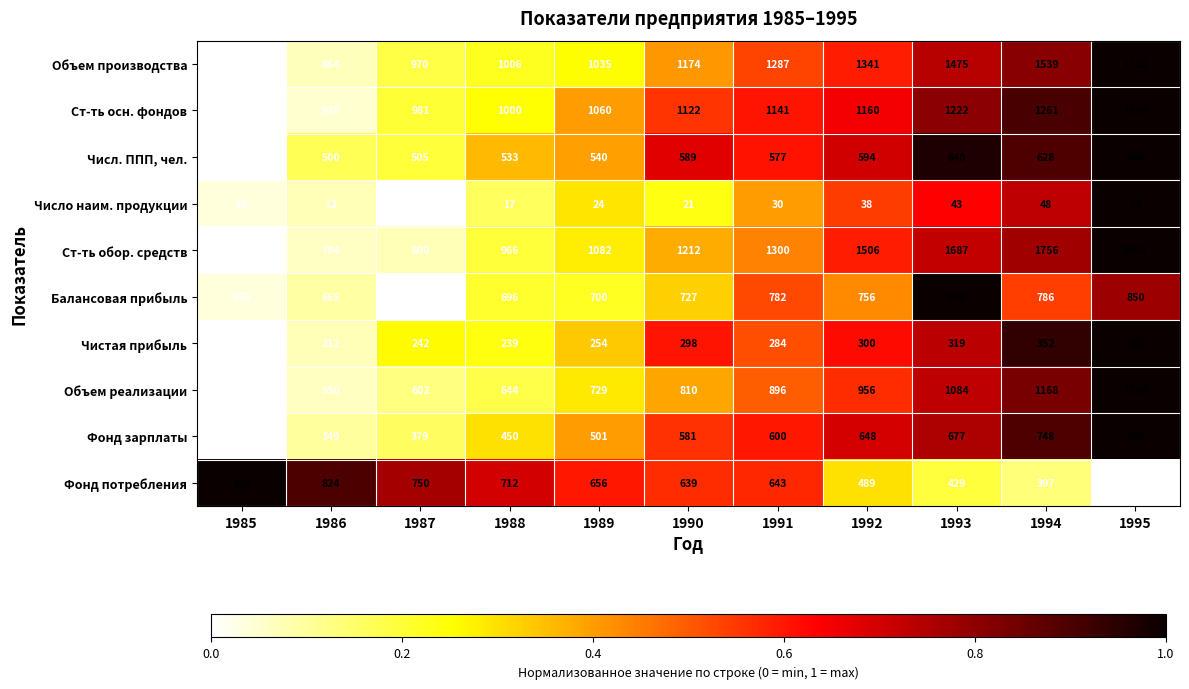

What is the spread (max minus min) of values at 1990?

1191